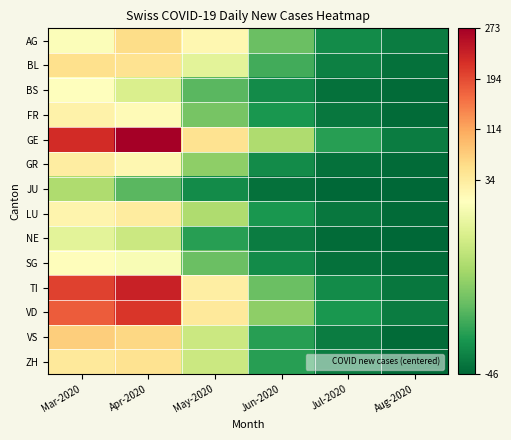

How many data points does each series have?

6